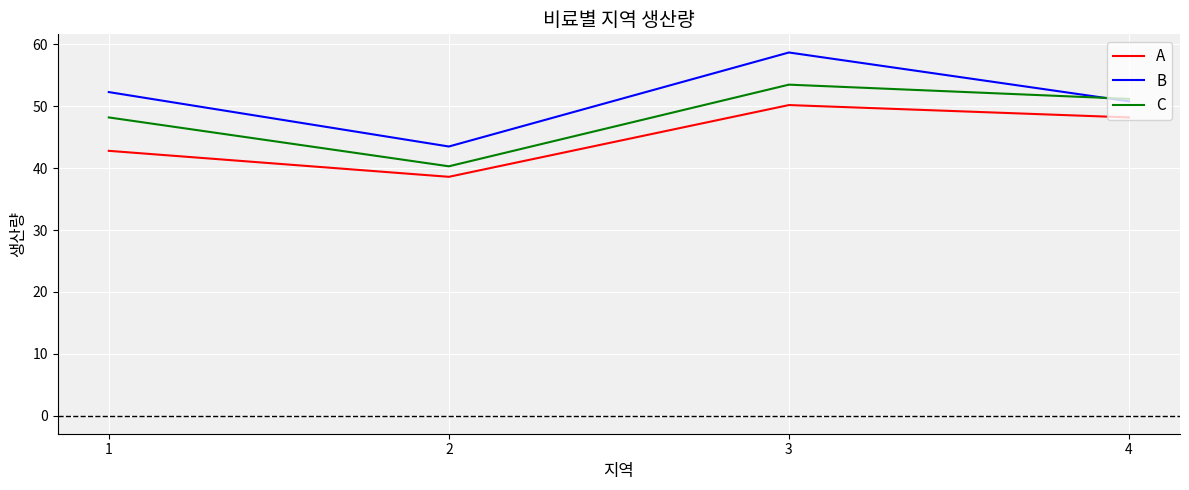

True or false: A and C cross at least once.

False